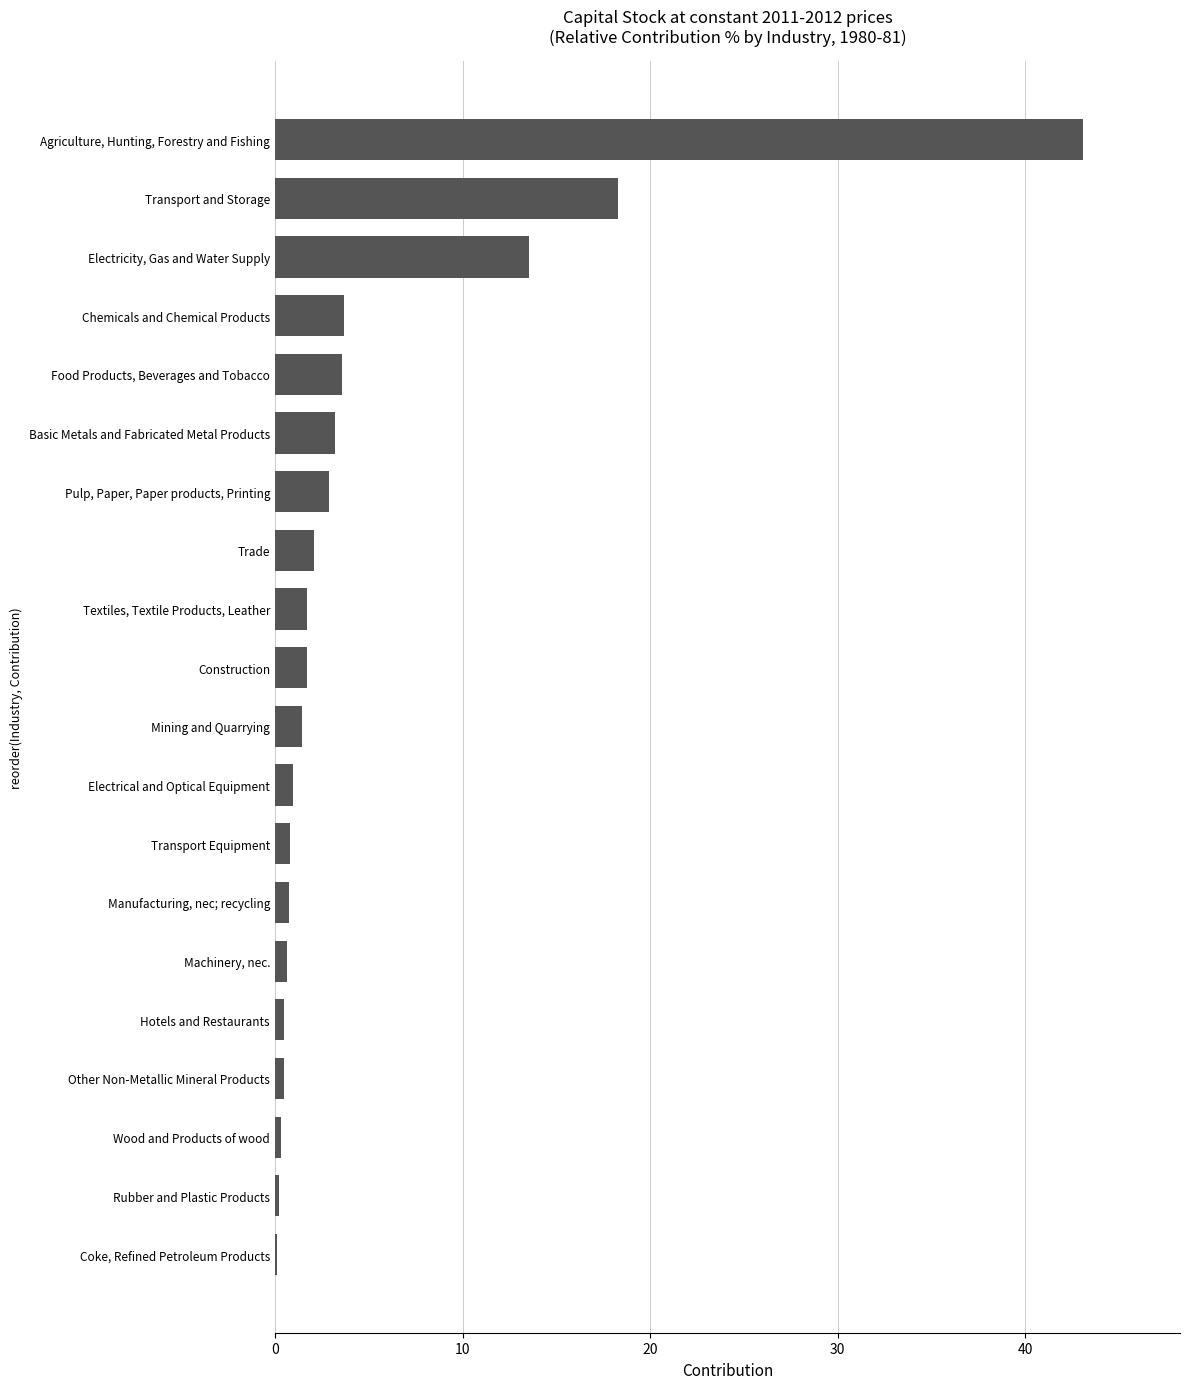

At which category does the chart reach its peak across all series?

Agriculture, Hunting, Forestry and Fishing